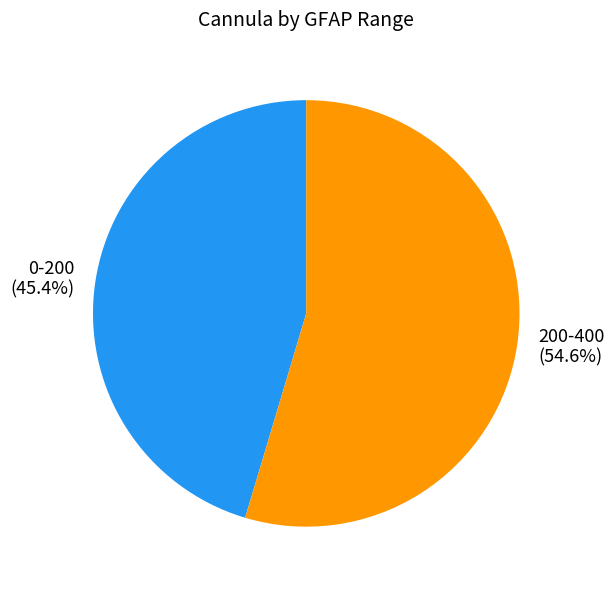

Combined, what portion of the pie is 0-200 and 200-400?

100.0%